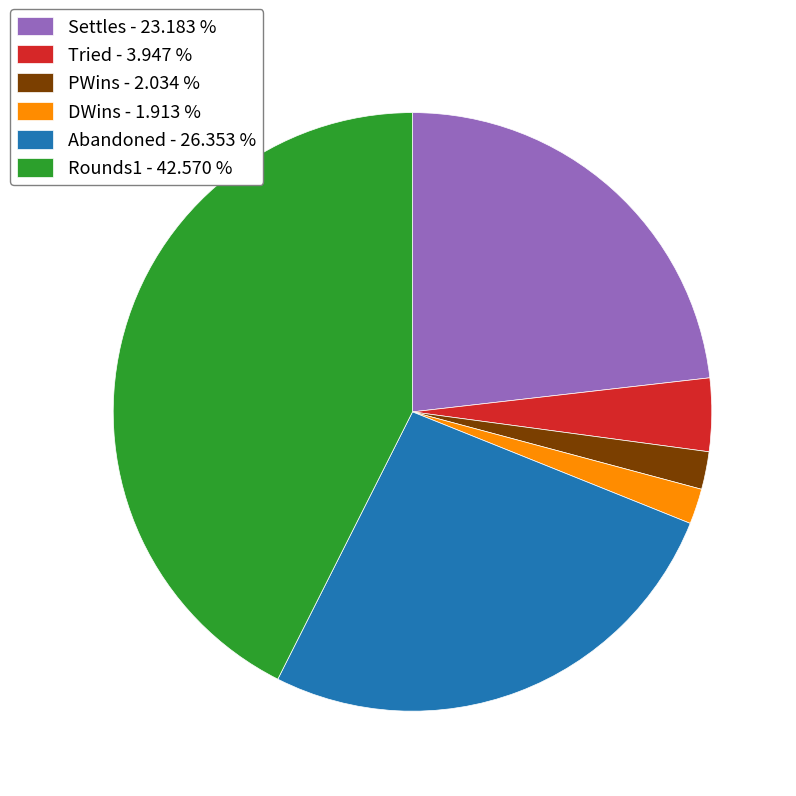

Do PWins and Tried together represent more than half of the pie?

No